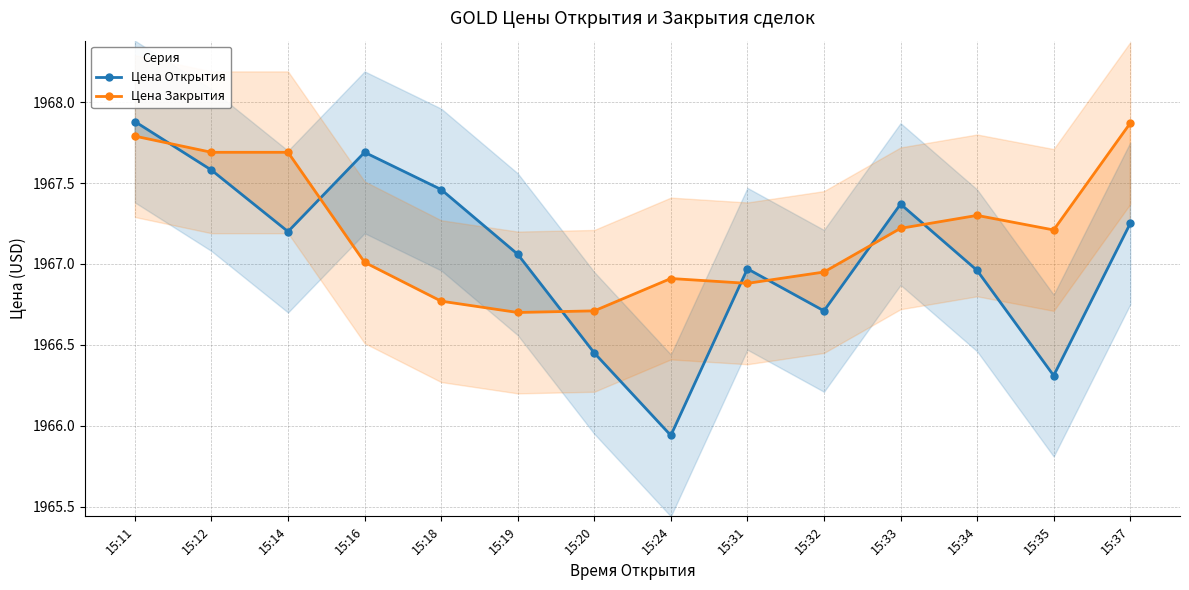

What is the difference between the Цена Открытия values at 15:33 and 15:24?

1.4